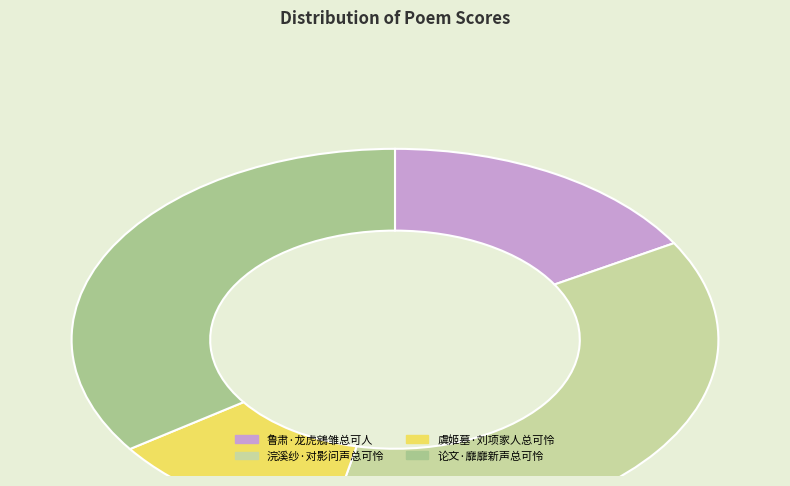

To the nearest percent, what portion does 鲁肃·龙虎鵷雏总可人 represent?

17%